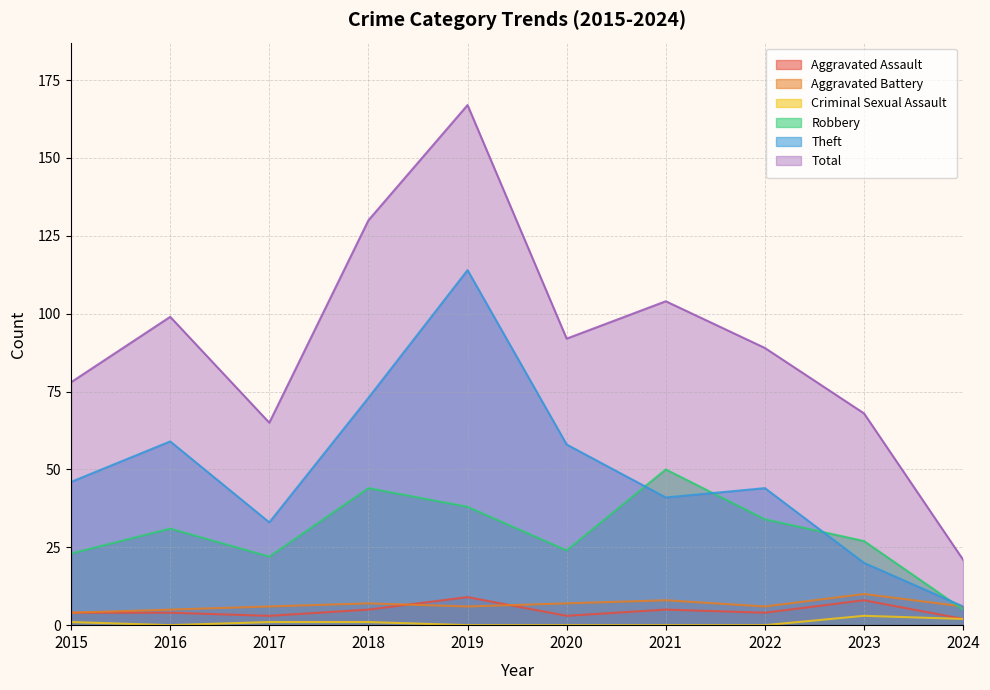

Rank the series by their maximum value, from highest to lowest.

Total, Theft, Robbery, Aggravated Battery, Aggravated Assault, Criminal Sexual Assault